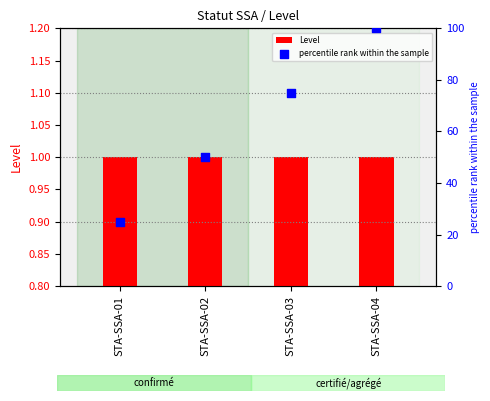

What are all the series names shown in the legend?

Level, percentile rank within the sample